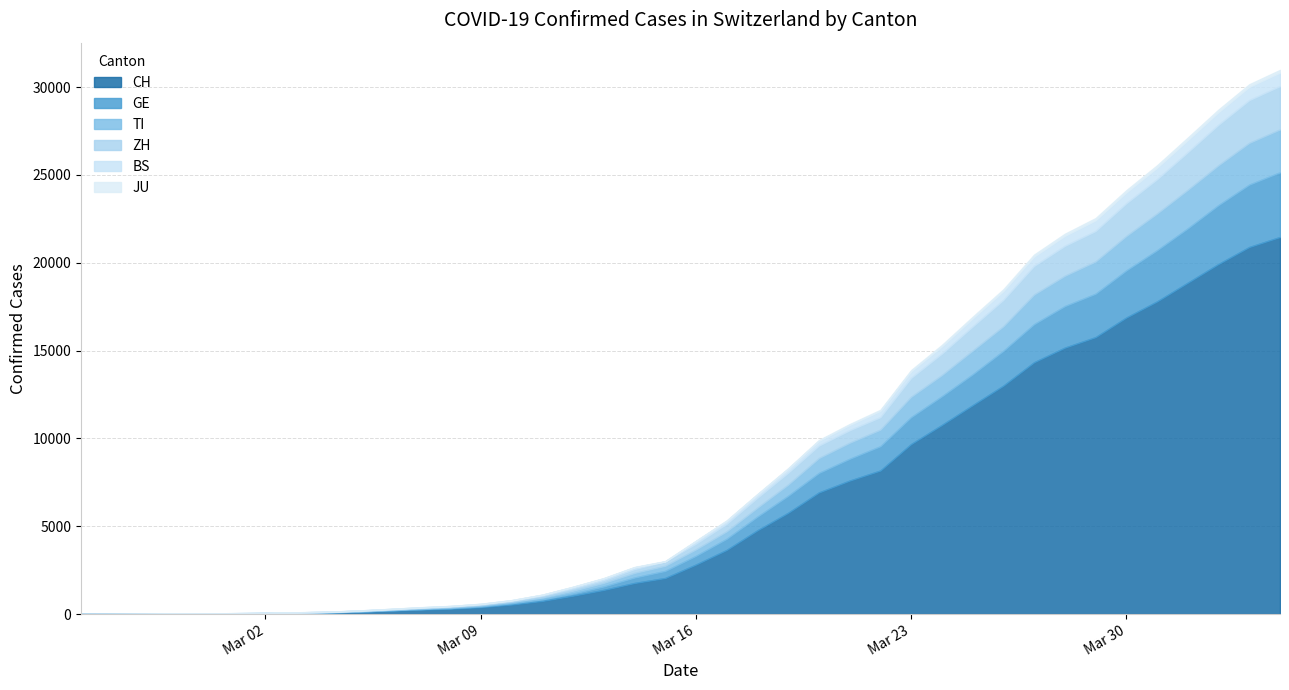

Reading left to right, extract all data points from this chart.

CH: 0	2	6	13	22	30	41	60	83	125	193	251	303	390	541	748	1045	1373	1768	2052	2817	3651	4767	5764	6923	7598	8172	9679	10766	11890	13004	14337	15169	15767	16883	17800	18867	19933	20899	21469
GE: 0	1	1	4	7	10	11	14	14	17	21	32	40	50	75	91	123	197	310	403	497	633	778	967	1110	1241	1383	1532	1632	1755	1981	2169	2365	2472	2682	2914	3094	3354	3553	3685
TI: 0	1	1	1	2	2	4	8	13	25	28	41	49	61	75	108	163	206	265	293	368	426	511	638	849	916	945	1162	1209	1354	1401	1688	1727	1837	1962	2091	2195	2271	2377	2442
ZH: 0	0	2	2	6	7	10	13	15	23	29	34	40	49	62	101	140	163	218	250	326	429	568	679	711	711	711	1075	1223	1370	1502	1629	1703	1735	1861	1952	2141	2305	2433	2466
BS: 0	0	1	1	1	1	1	3	3	8	15	21	24	28	33	49	73	92	100	0	143	164	181	220	270	297	356	374	410	462	501	530	569	605	617	653	687	714	754	767
JU: 0	0	1	1	1	1	1	2	2	4	4	5	5	7	7	7	12	17	18	19	25	29	32	36	44	54	61	69	82	92	100	114	119	127	128	140	145	149	149	154